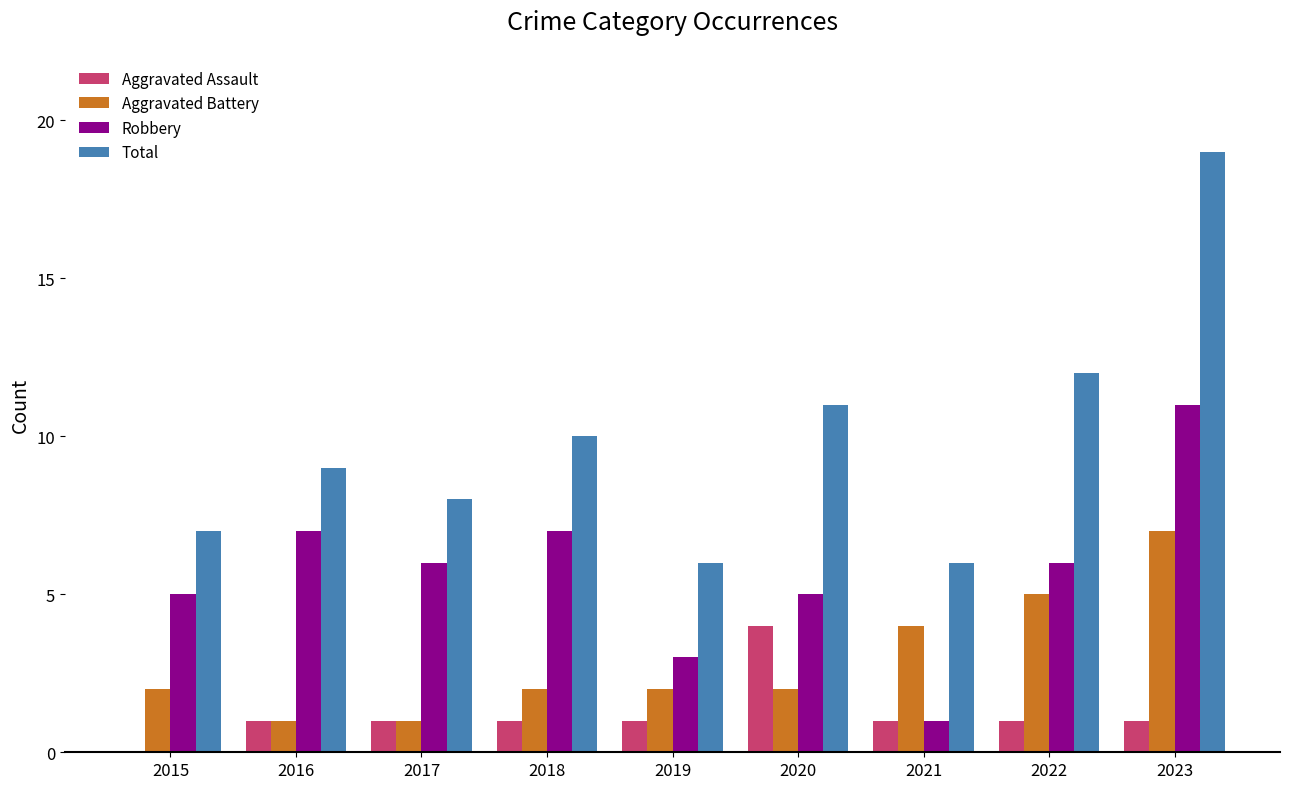

What value does the Aggravated Assault series have at 2016?

1